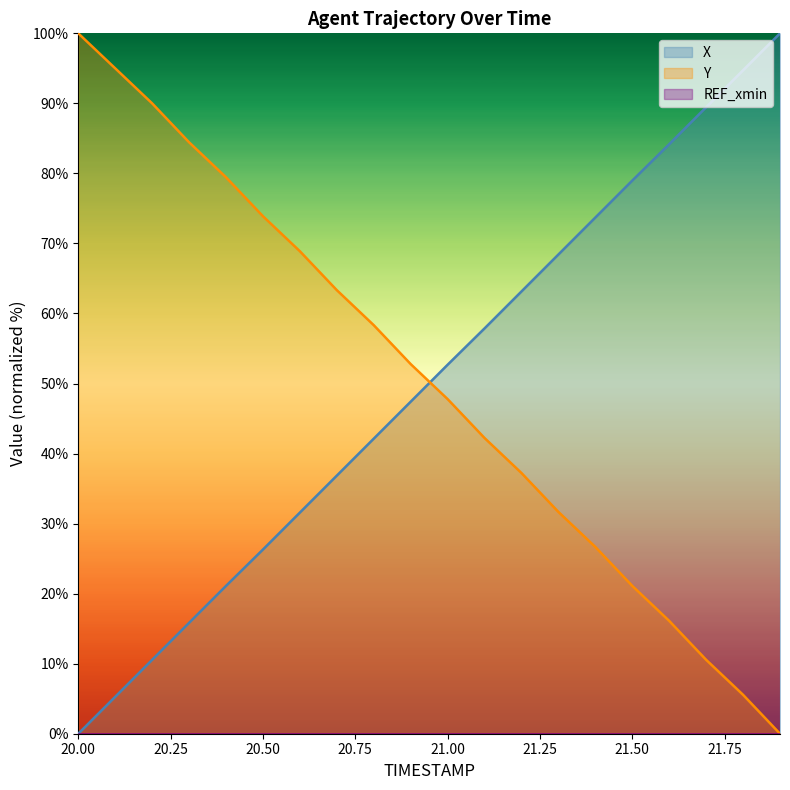

Does the chart have visible grid lines?

No